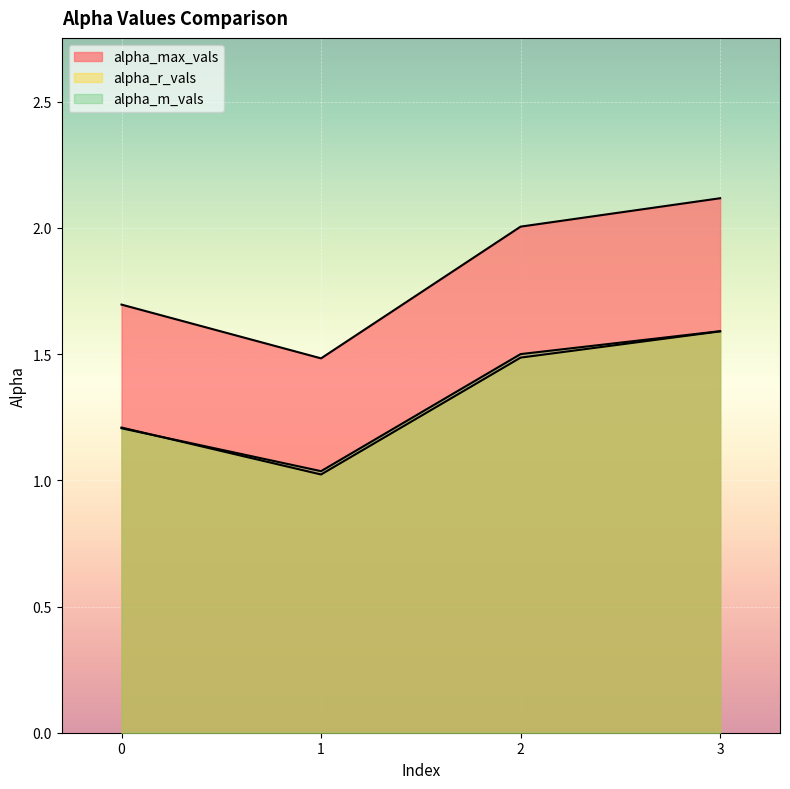

Is the value of alpha_m_vals at 2 greater than the value of alpha_max_vals at 1?

Yes